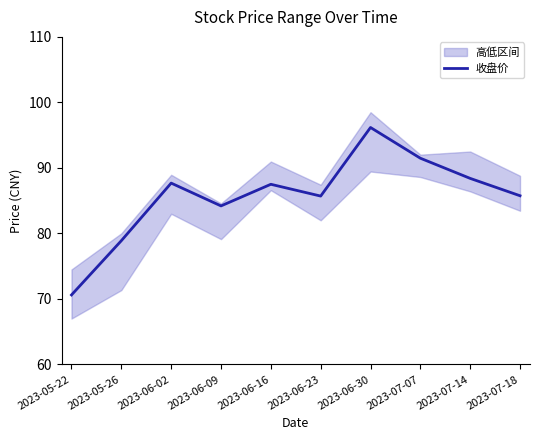

At which label does the data first exceed 87?

2023-06-02